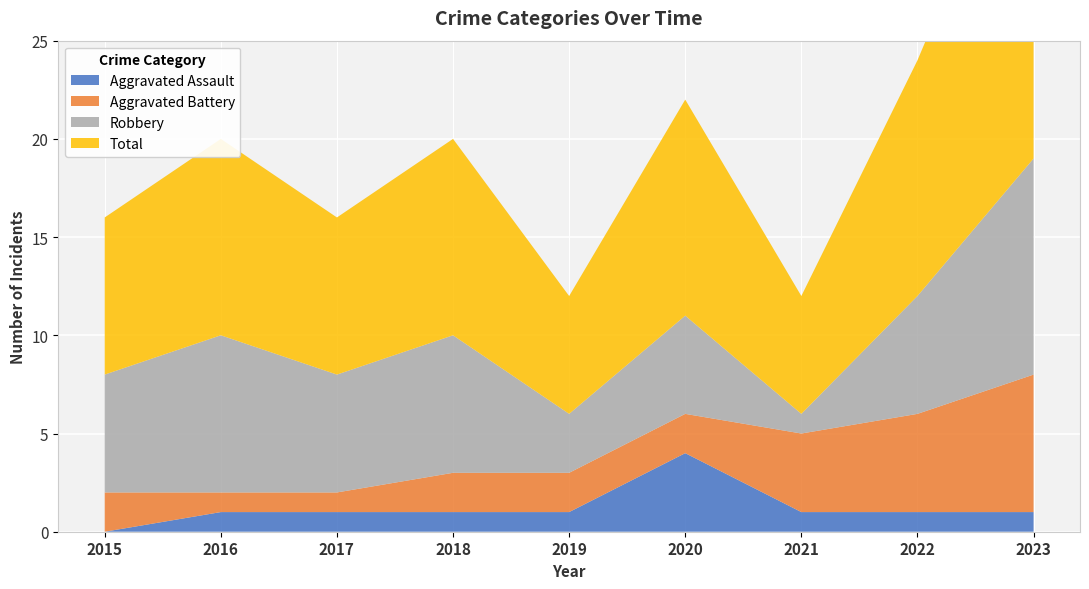

Reading left to right, transcribe all the data shown in this chart.

Aggravated Assault: 0	1	1	1	1	4	1	1	1
Aggravated Battery: 2	1	1	2	2	2	4	5	7
Robbery: 6	8	6	7	3	5	1	6	11
Total: 8	10	8	10	6	11	6	12	19